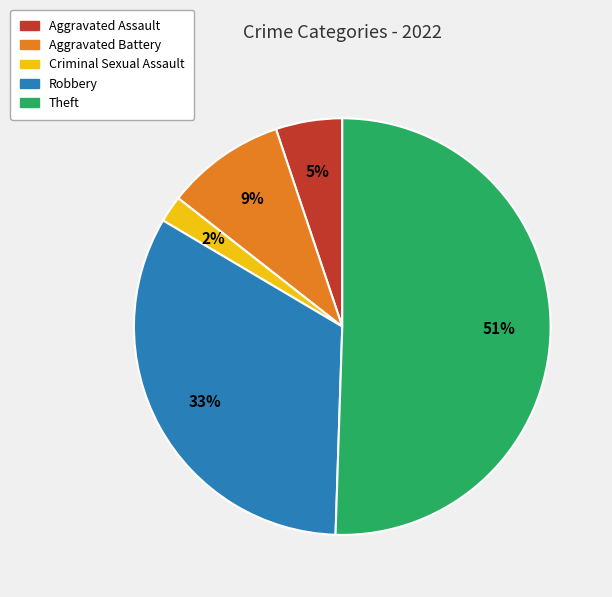

Is it true that Aggravated Battery is 17% of the pie?

False